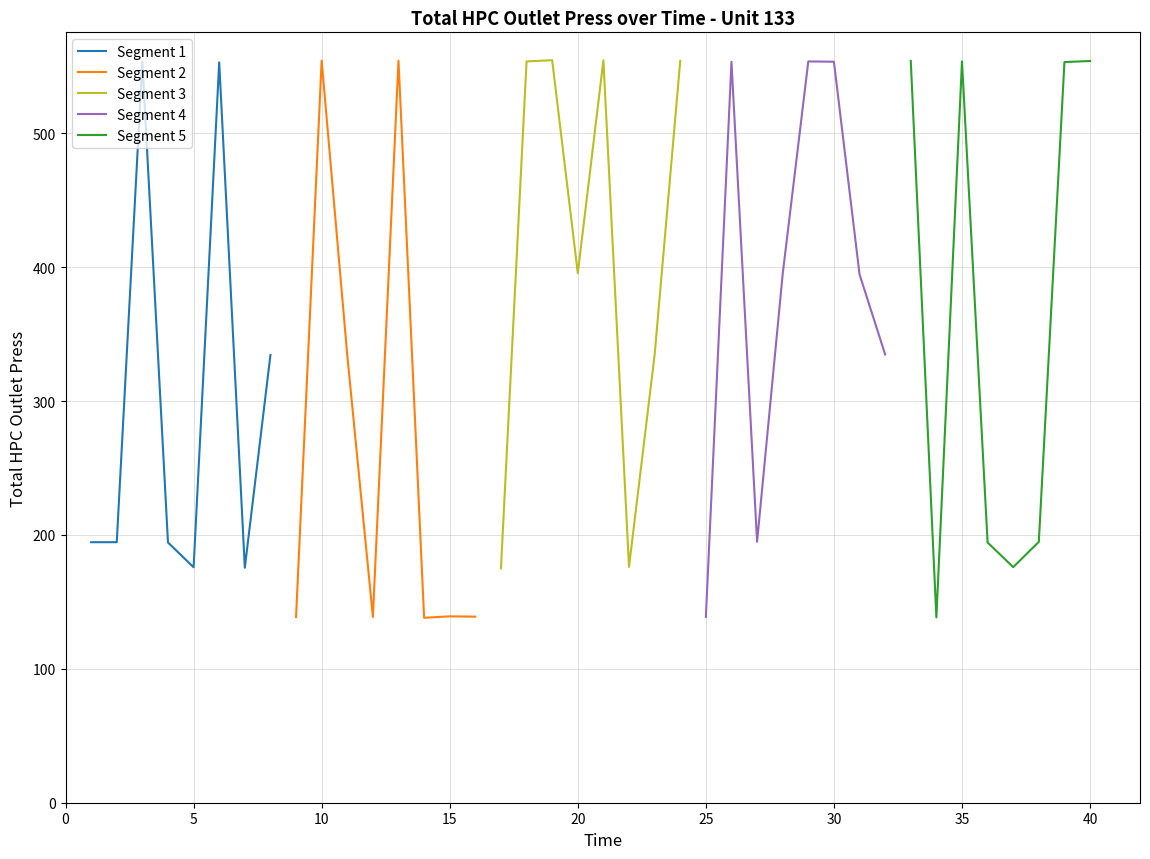

Is it true that Segment 1 equals 245.9 at 5?

False